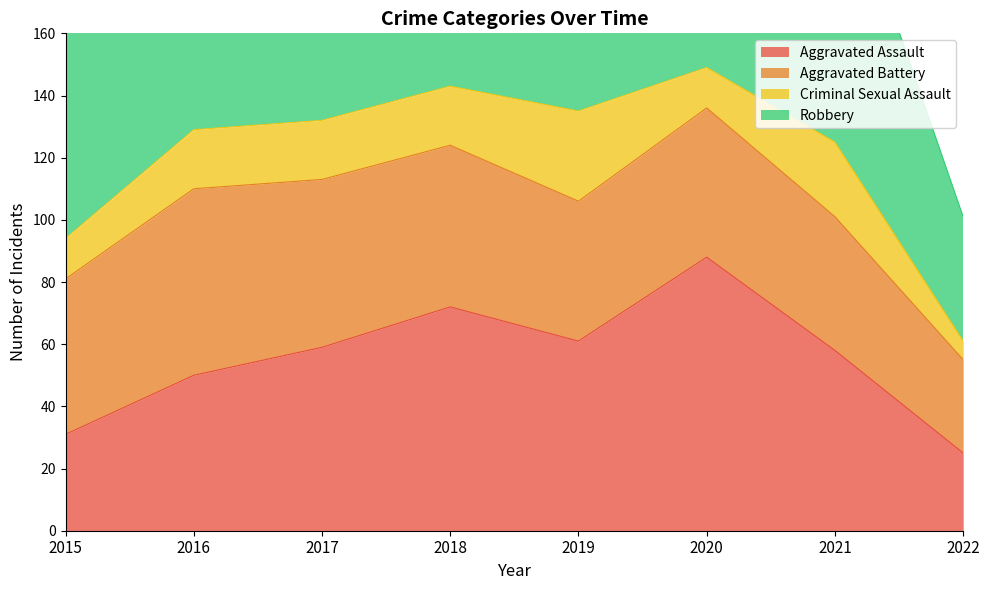

What are all the series names shown in the legend?

Aggravated Assault, Aggravated Battery, Criminal Sexual Assault, Robbery